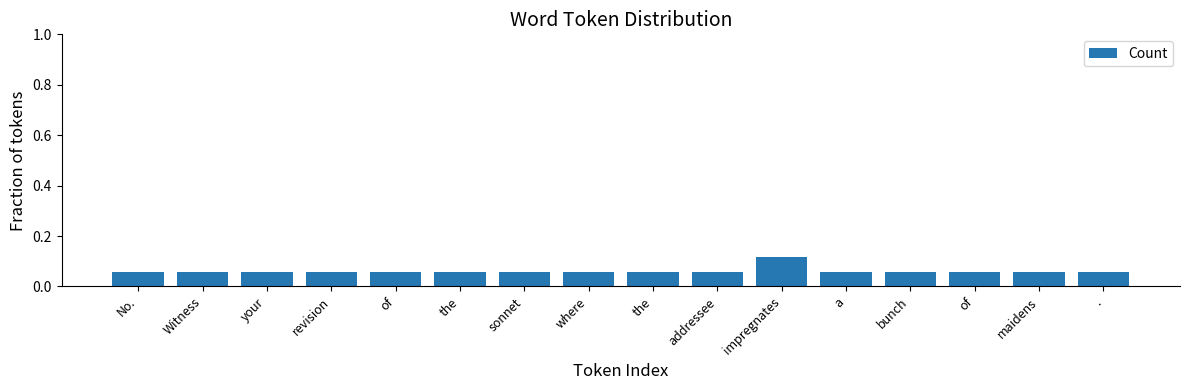

Does the chart contain any negative values?

No